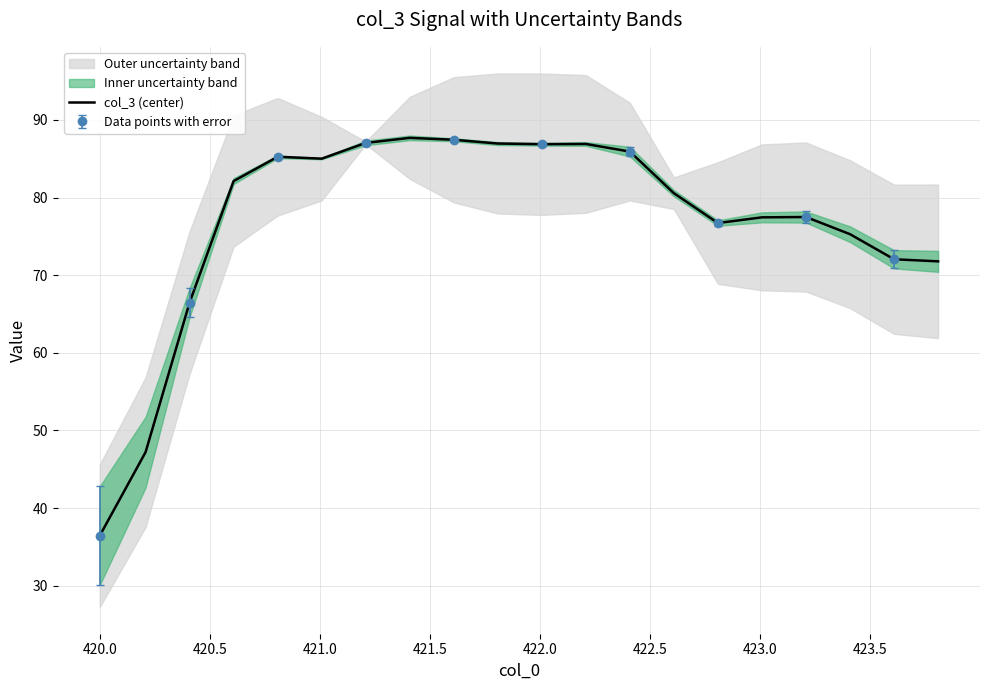

What is the greatest value displayed?

87.7